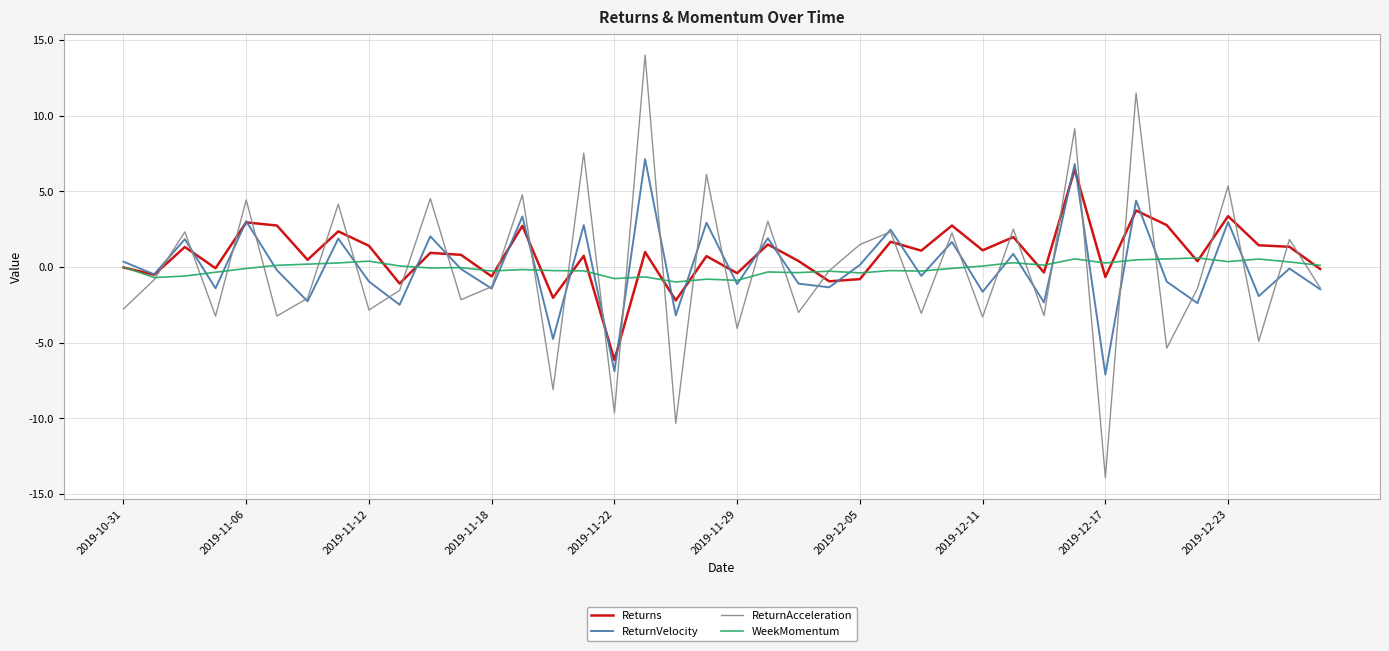

What is the lowest value of the ReturnVelocity series?

-7.1